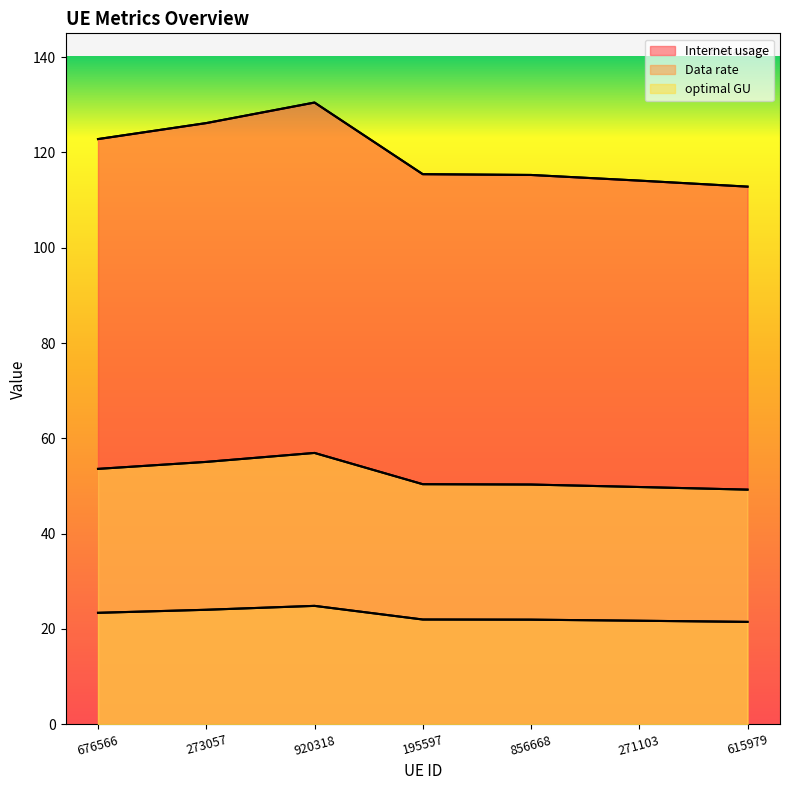

At which label does optimal GU reach its minimum?

615979